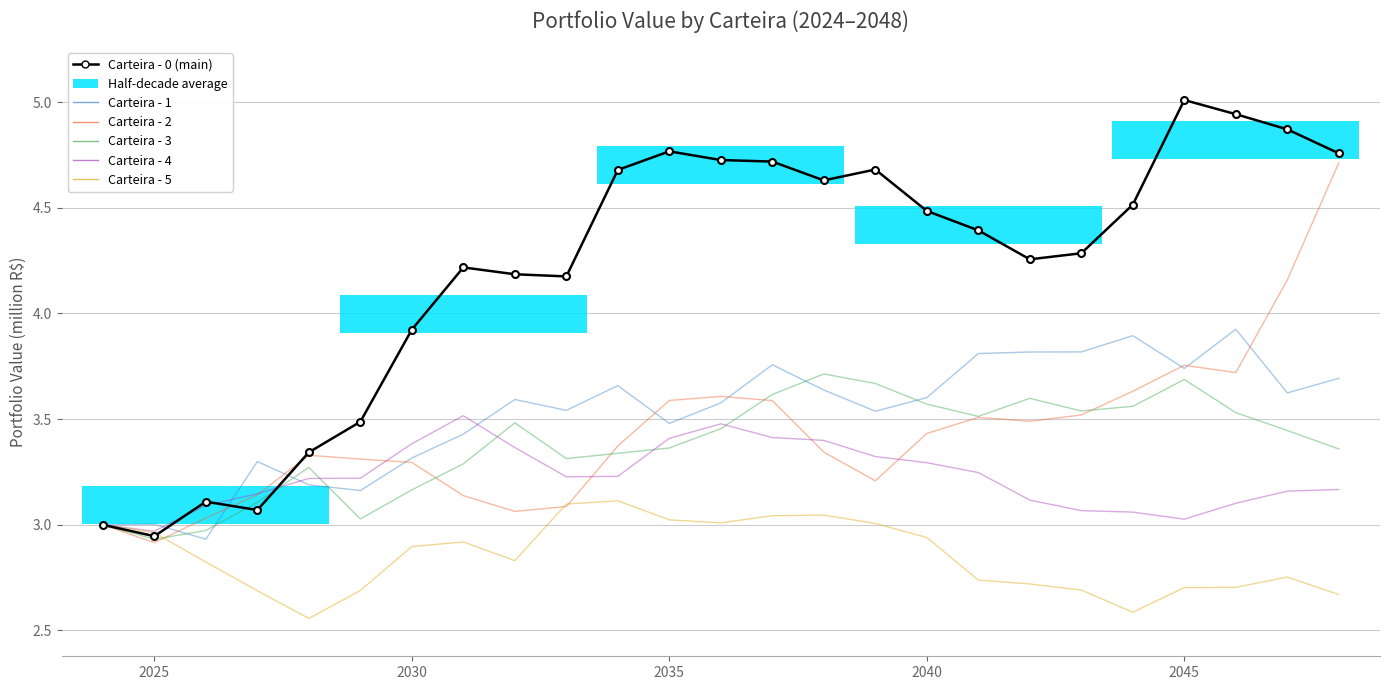

What is the maximum value shown in the chart?

5.0